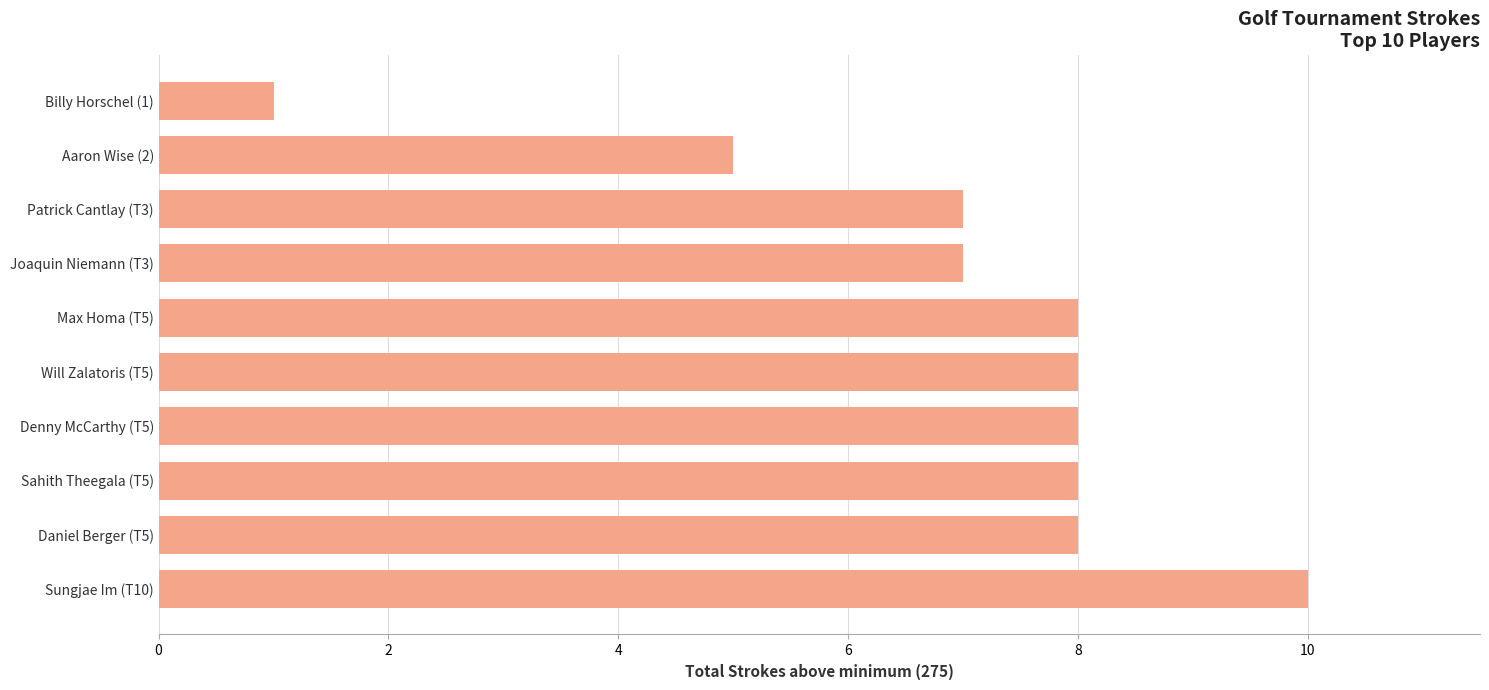

How many data points are less than 8?

4